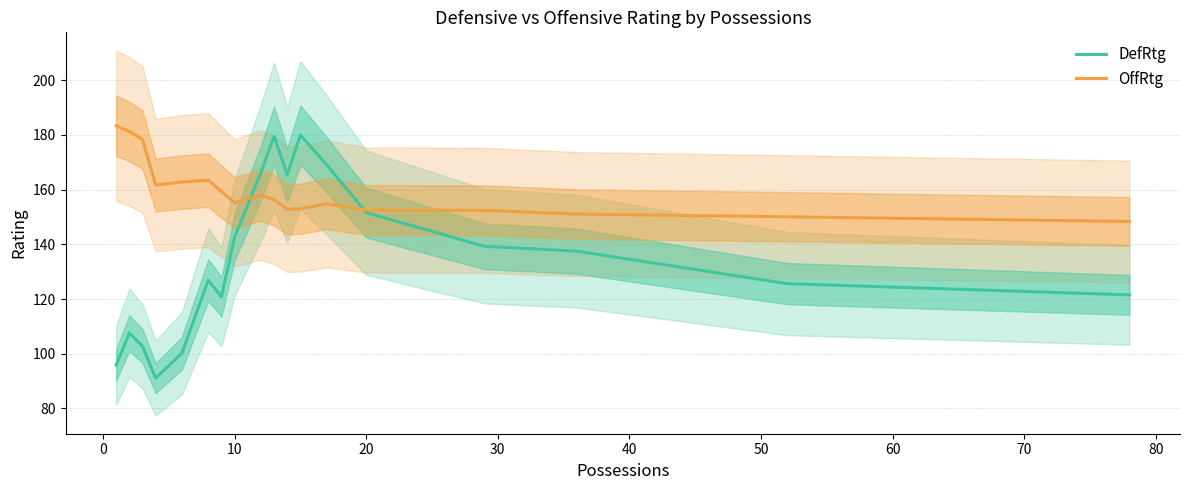

In OffRtg, how many points are lower than both neighbors (excluding endpoints)?

3